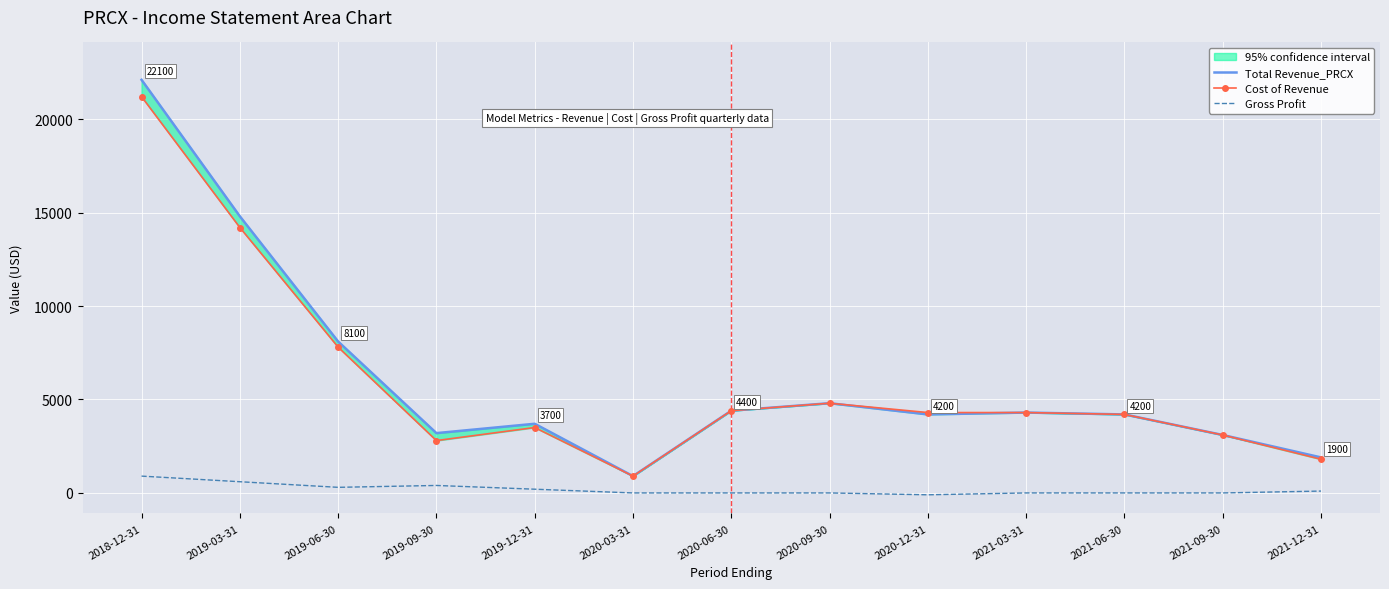

At which label is Total Revenue_PRCX closest to 11500?

2019-03-31